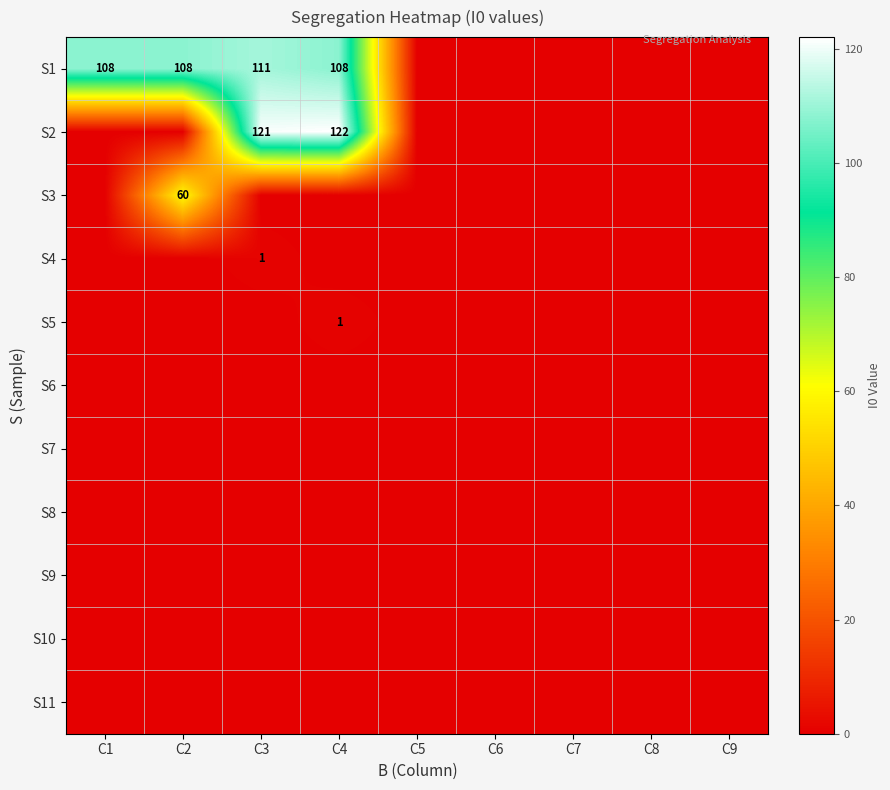

What is the maximum value shown in the chart?

122